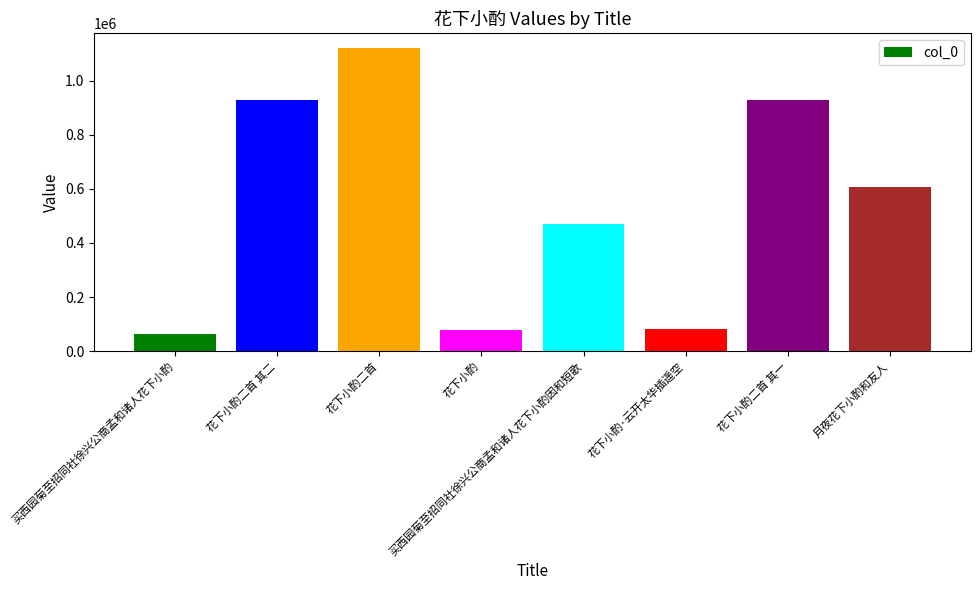

At which label is the value closest to 590316?

月夜花下小酌和友人